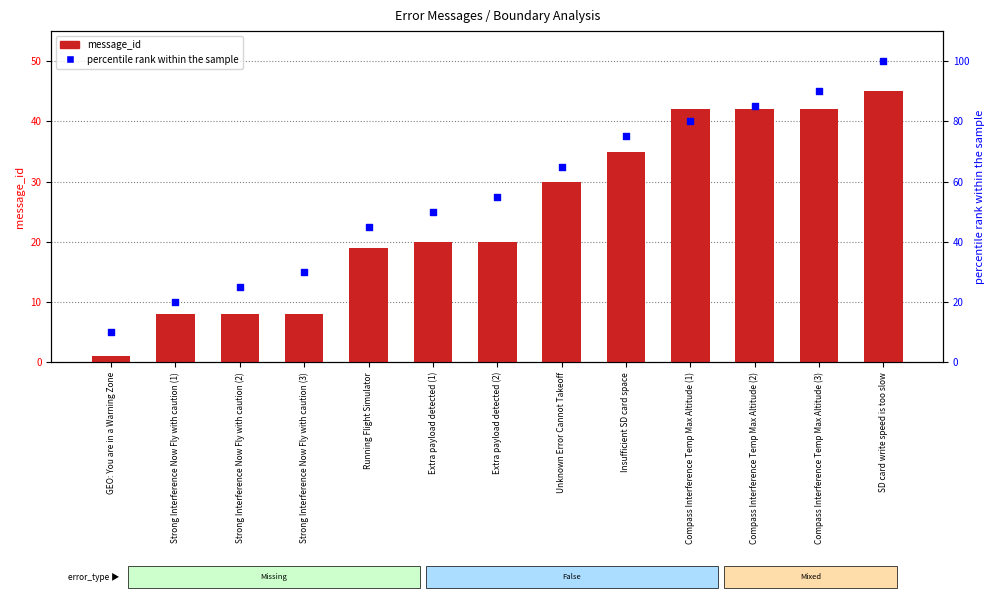

Which series reaches the minimum Y coordinate?

message_id